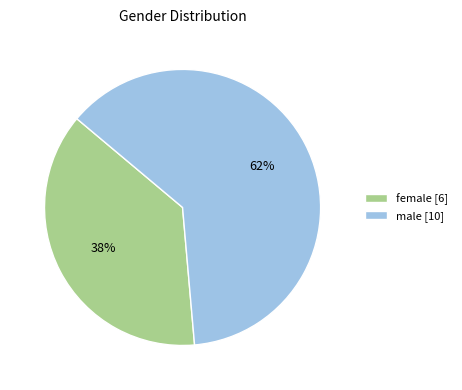

Is it true that female is 24% of the pie?

False